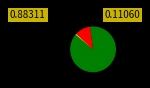

How many slices are in this pie chart?

3